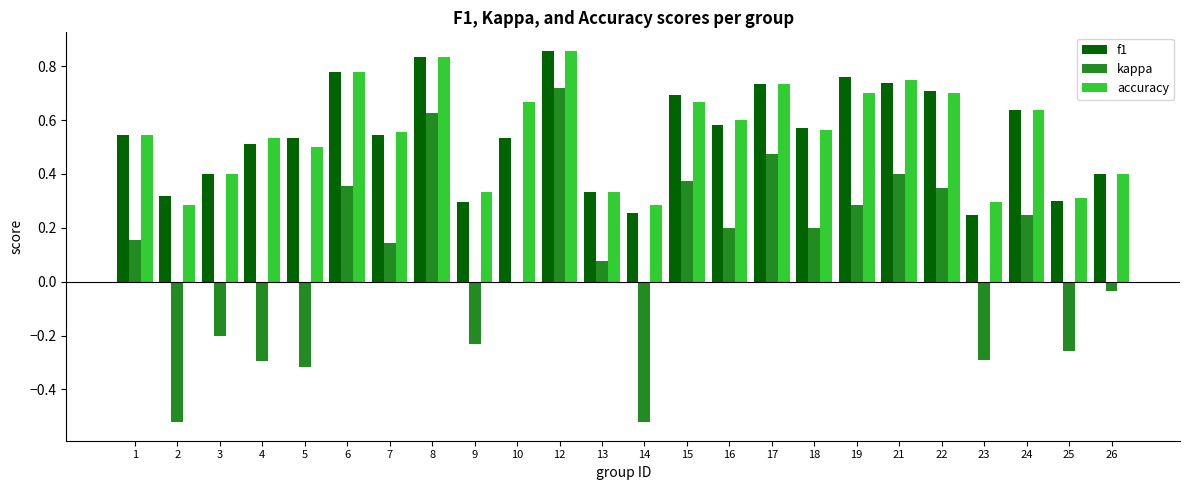

Are the bars horizontal?

No